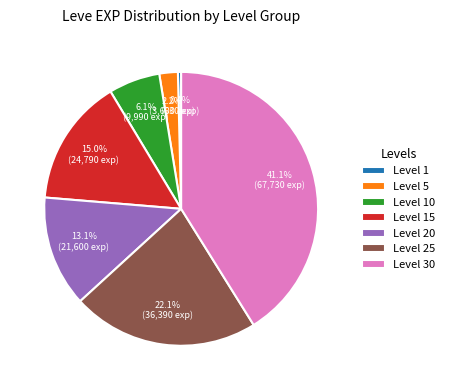

What percentage is the Level 15 slice, to the nearest percent?

15%